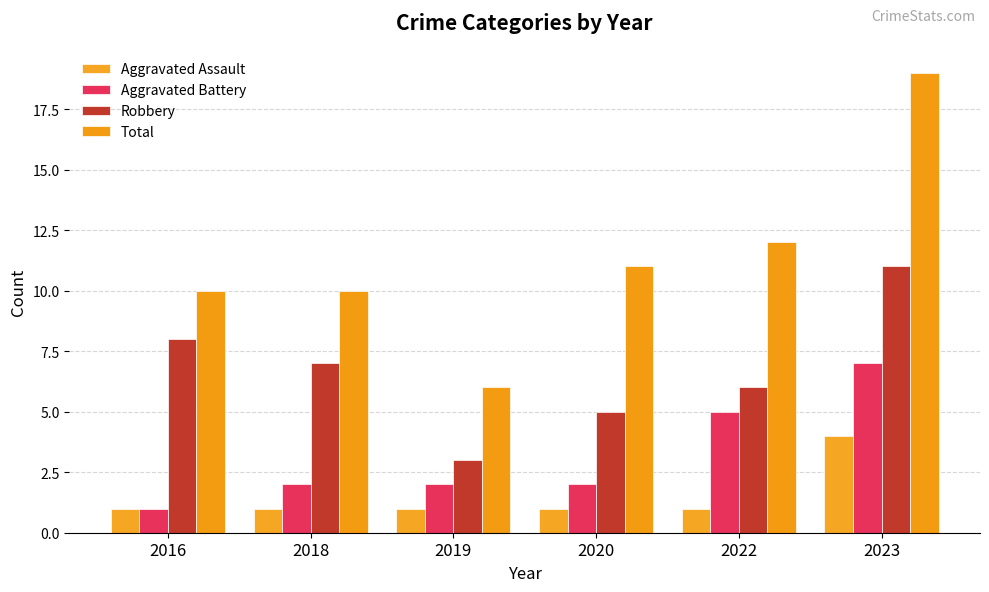

True or false: Aggravated Battery has a value of 3 at 2020.

False